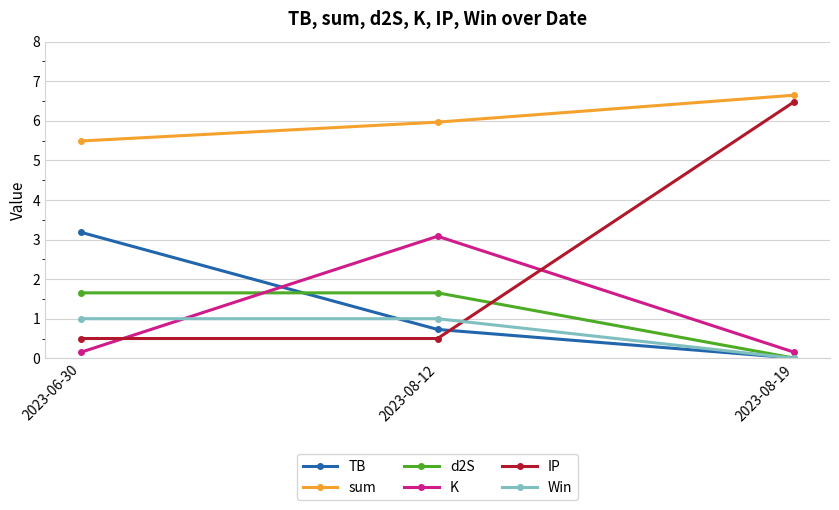

What position from the left is 2023-06-30?

1